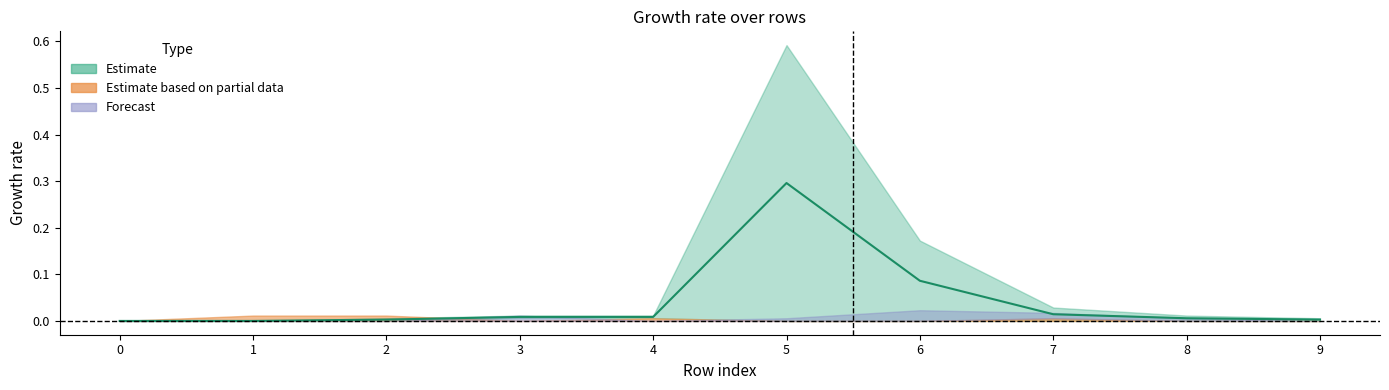

How many interior local peaks does the col_2 series have?

1